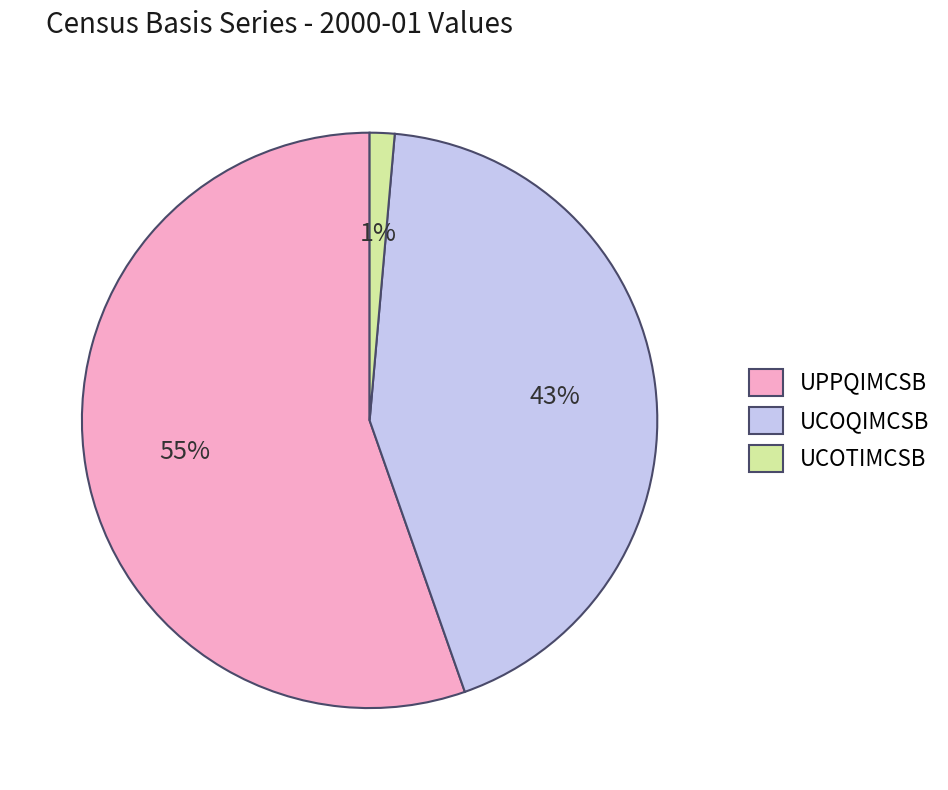

Is UCOTIMCSB the majority of the pie?

No